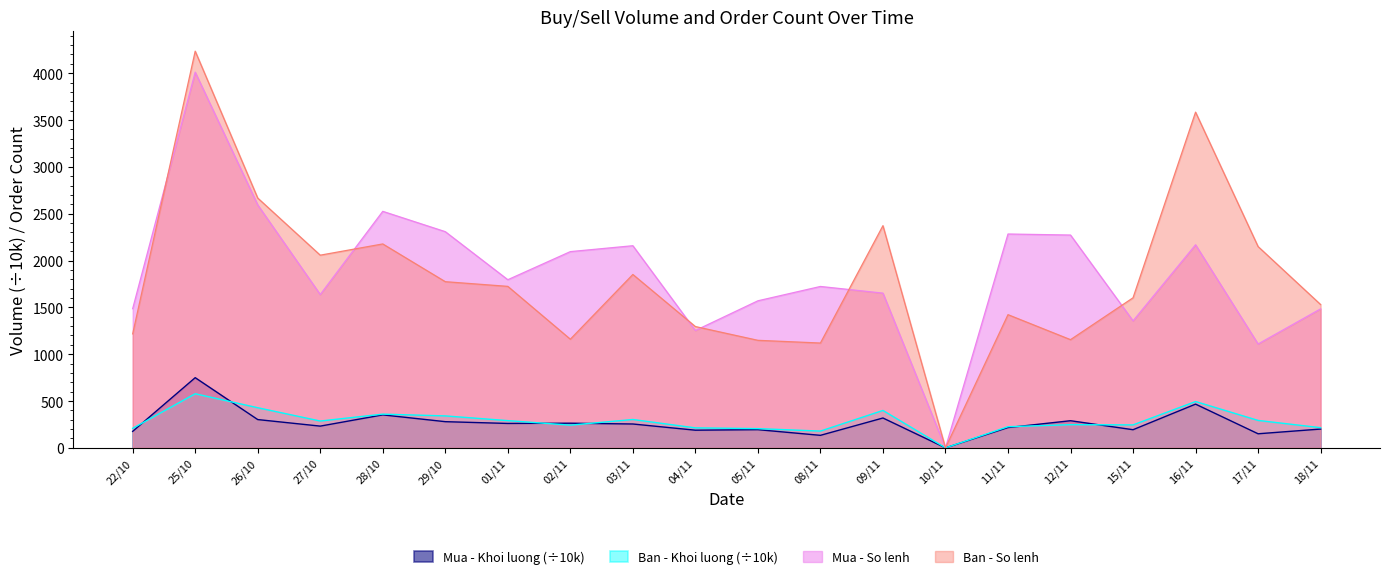

At which label is Mua - Khoi luong closest to 374?

28/10